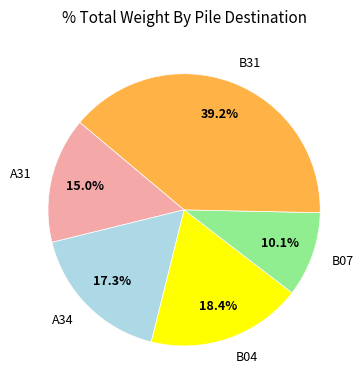

Which category has the smallest portion of the pie?

B07